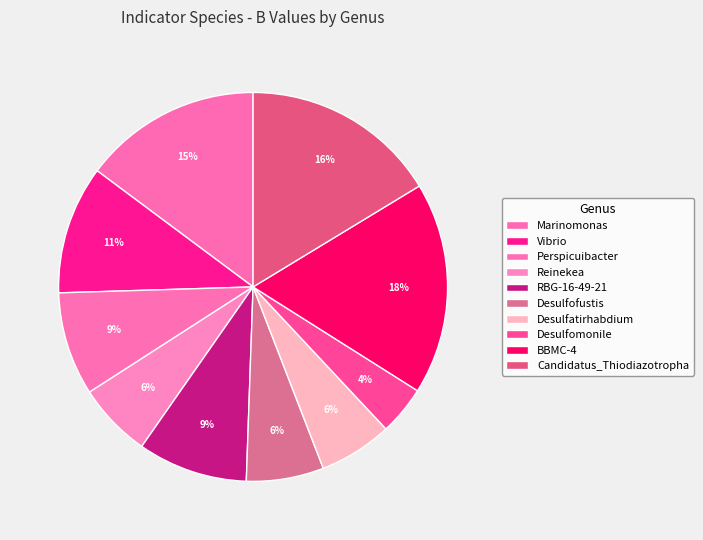

Which slice is the smallest?

Desulfomonile